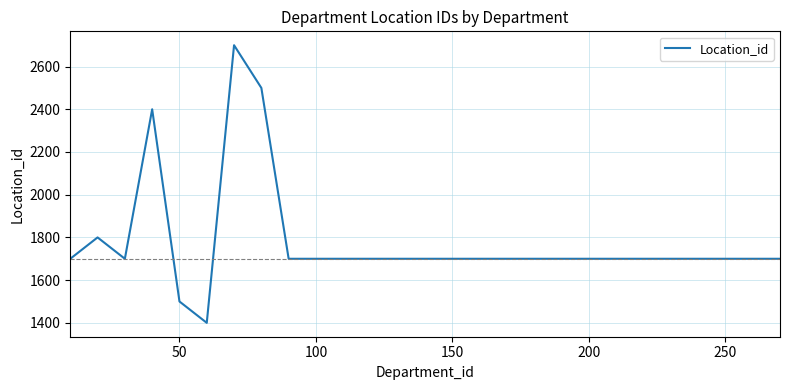

What is the difference between the maximum and minimum values?

1300